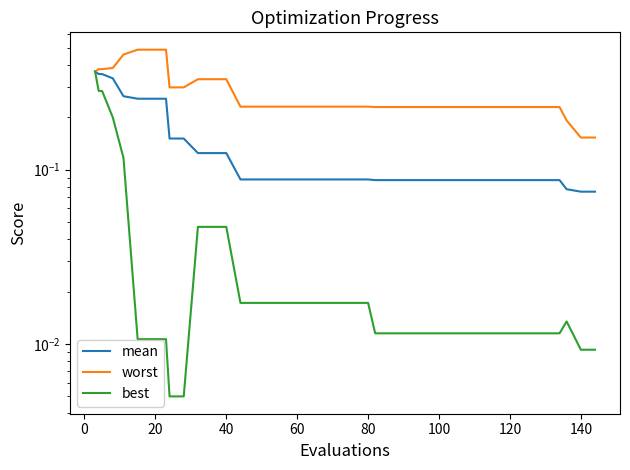

Reading right to left, list all the values displayed in this chart.

mean: 0.1	0.1	0.1	0.1	0.1	0.1	0.1	0.1	0.1	0.1	0.1	0.1	0.1	0.1	0.1	0.1	0.1	0.1	0.1	0.1	0.1	0.1	0.1	0.1	0.1	0.1	0.1	0.1	0.1	0.1	0.2	0.2	0.3	0.3	0.3	0.3	0.3	0.4	0.4	0.4
worst: 0.2	0.2	0.2	0.2	0.2	0.2	0.2	0.2	0.2	0.2	0.2	0.2	0.2	0.2	0.2	0.2	0.2	0.2	0.2	0.2	0.2	0.2	0.2	0.2	0.2	0.2	0.2	0.3	0.3	0.3	0.3	0.3	0.5	0.5	0.5	0.5	0.4	0.4	0.4	0.4
best: 0.0	0.0	0.0	0.0	0.0	0.0	0.0	0.0	0.0	0.0	0.0	0.0	0.0	0.0	0.0	0.0	0.0	0.0	0.0	0.0	0.0	0.0	0.0	0.0	0.0	0.0	0.0	0.0	0.0	0.0	0.0	0.0	0.0	0.0	0.0	0.1	0.2	0.3	0.3	0.4